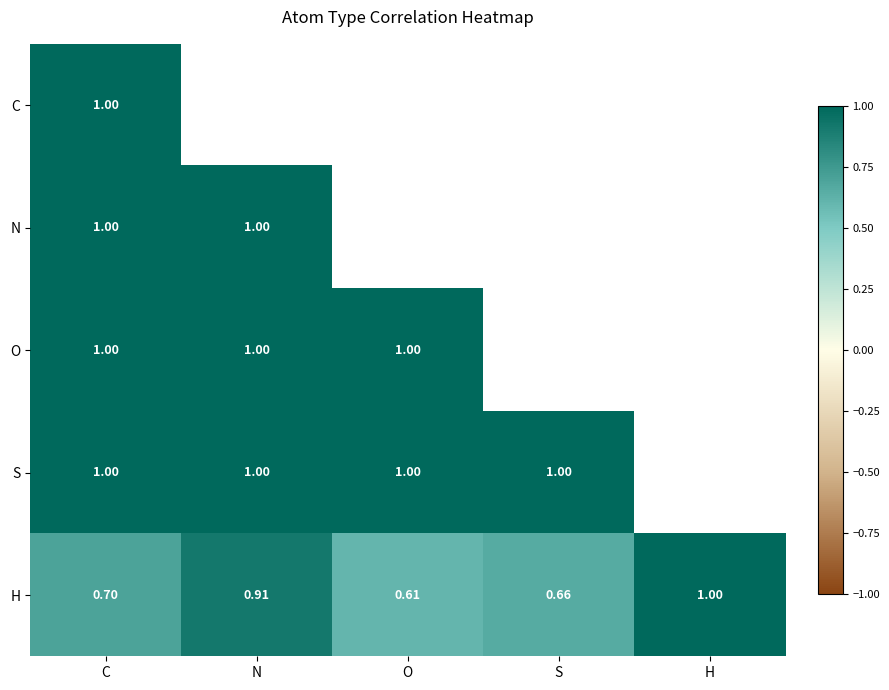

Rank the categories by H value from lowest to highest.

O, S, C, N, H